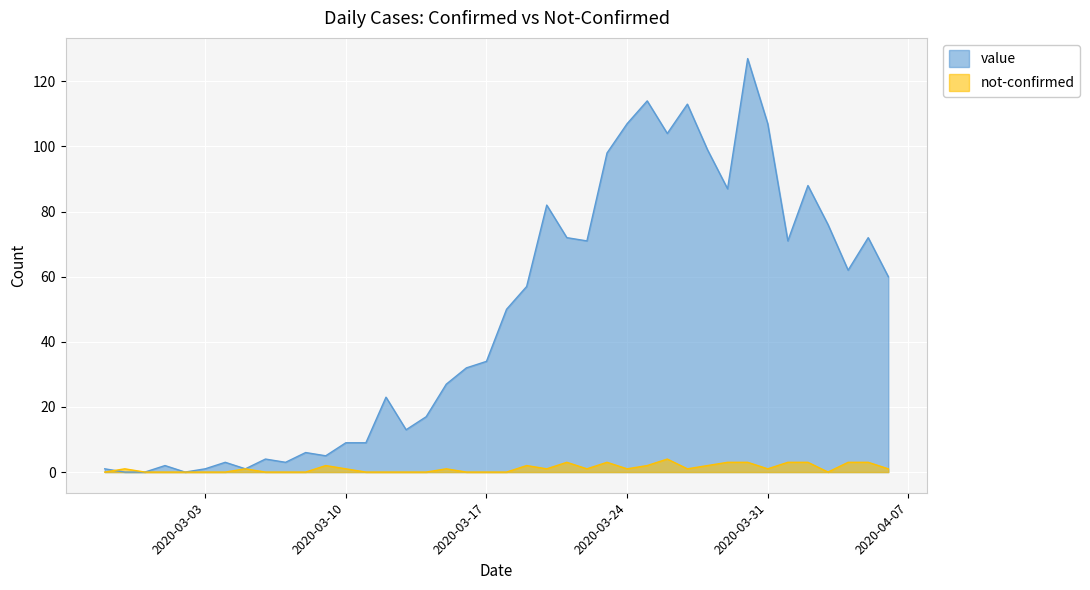

List the series in order of their peak value, lowest first.

not-confirmed, value